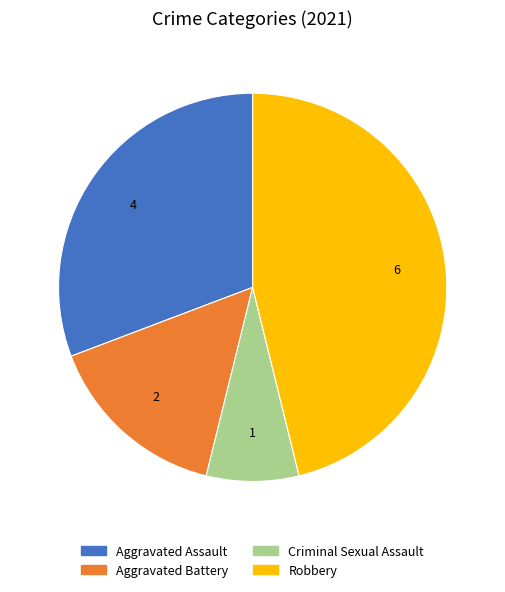

Between Robbery and Aggravated Battery, which is larger?

Robbery